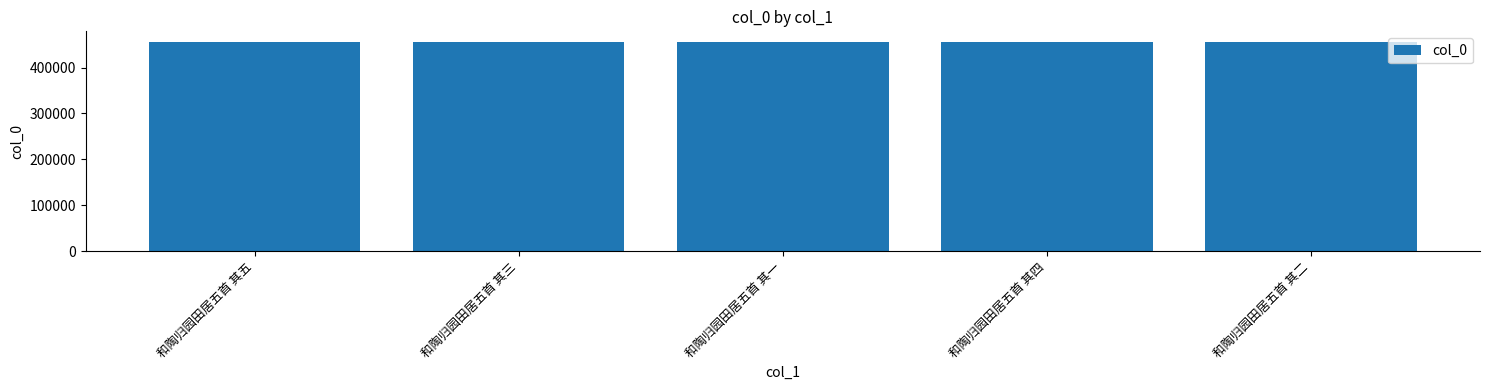

How many values are between 456042 and 456044?

3